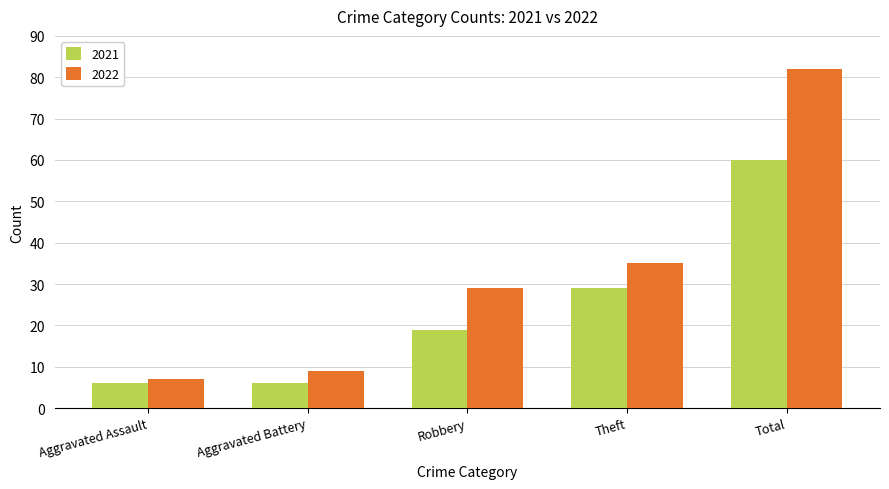

Reading left to right, extract all data points from this chart.

2021: Aggravated Assault=6	Aggravated Battery=6	Robbery=19	Theft=29	Total=60
2022: Aggravated Assault=7	Aggravated Battery=9	Robbery=29	Theft=35	Total=82